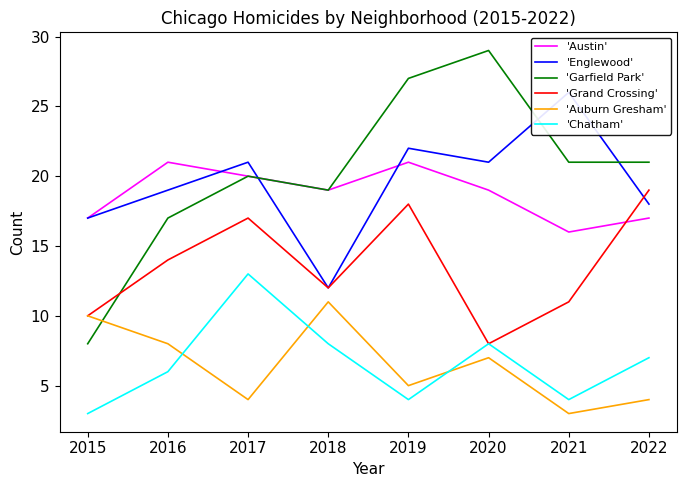

What is the maximum value for 'Austin'?

21